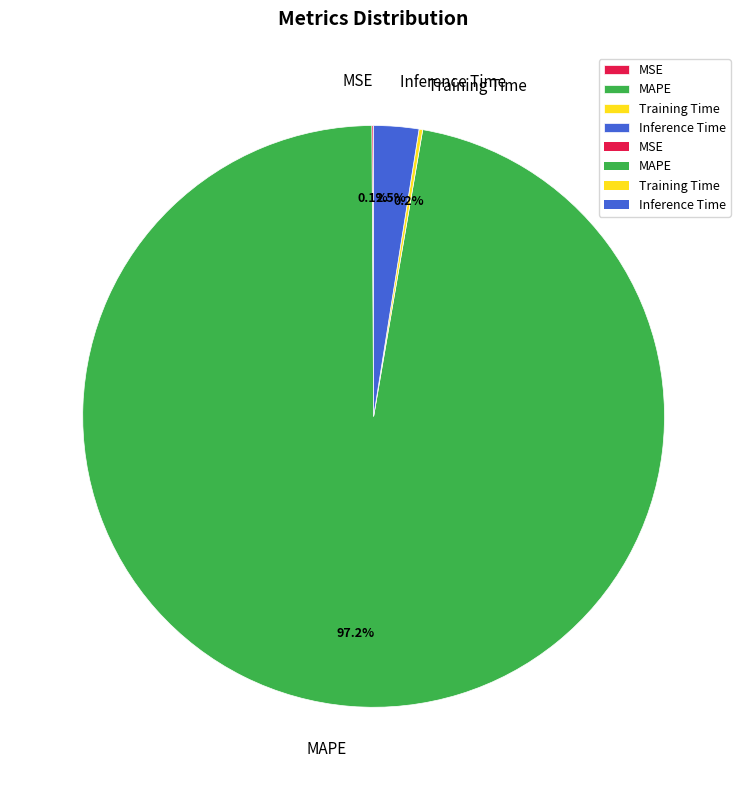

What is the largest slice in the pie chart?

MAPE